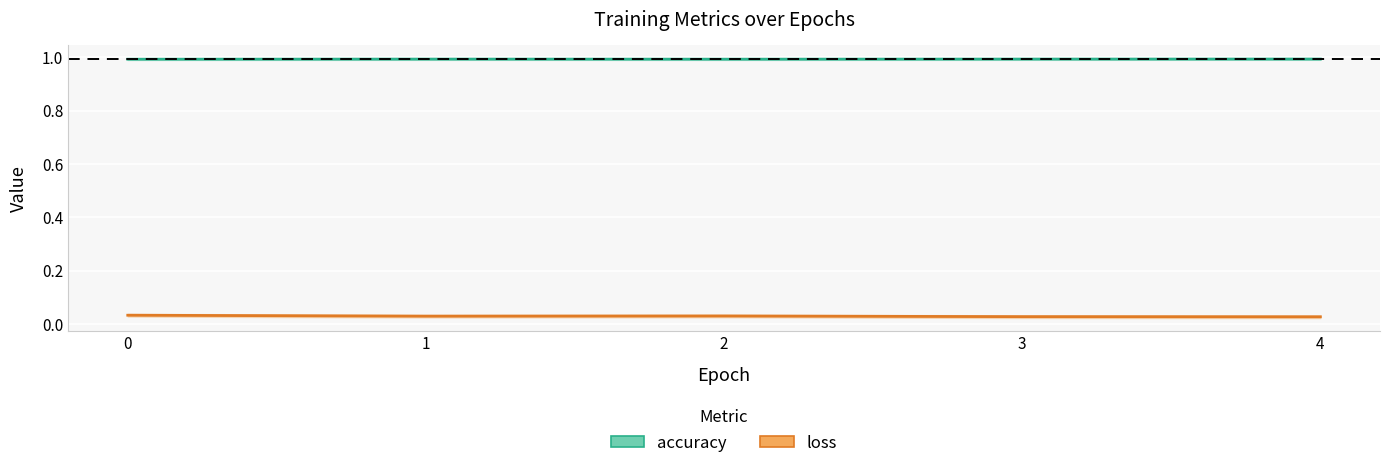

What is the total value across all series at 1?

1.0